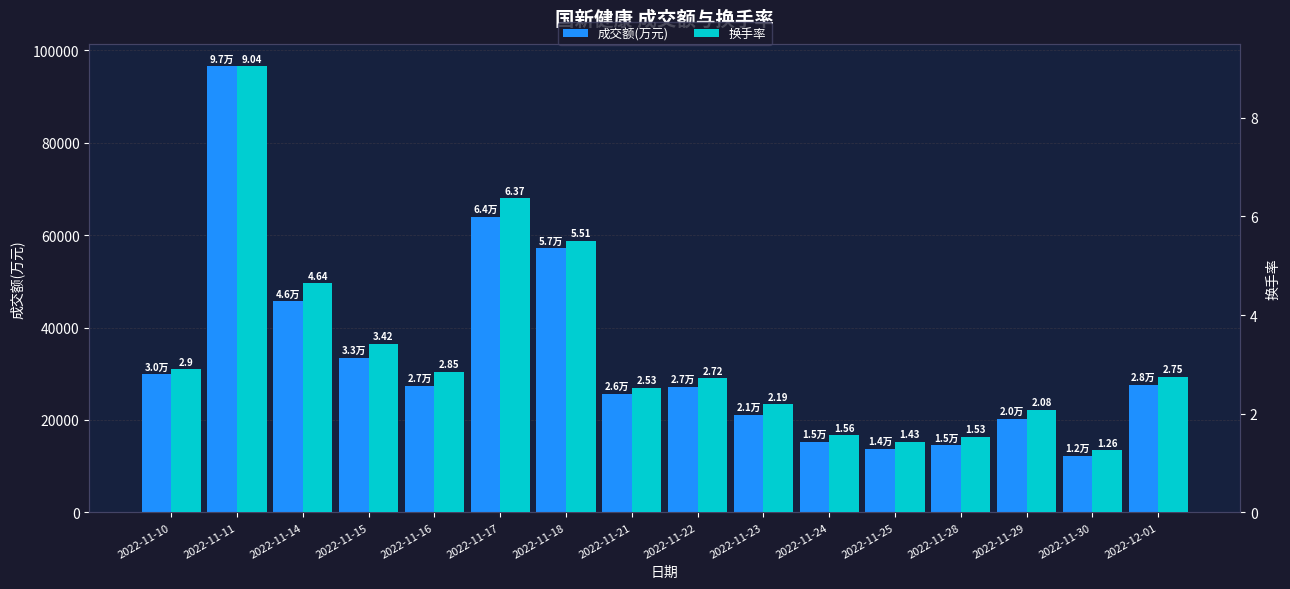

What is the highest value of the 换手率 series?

9.0